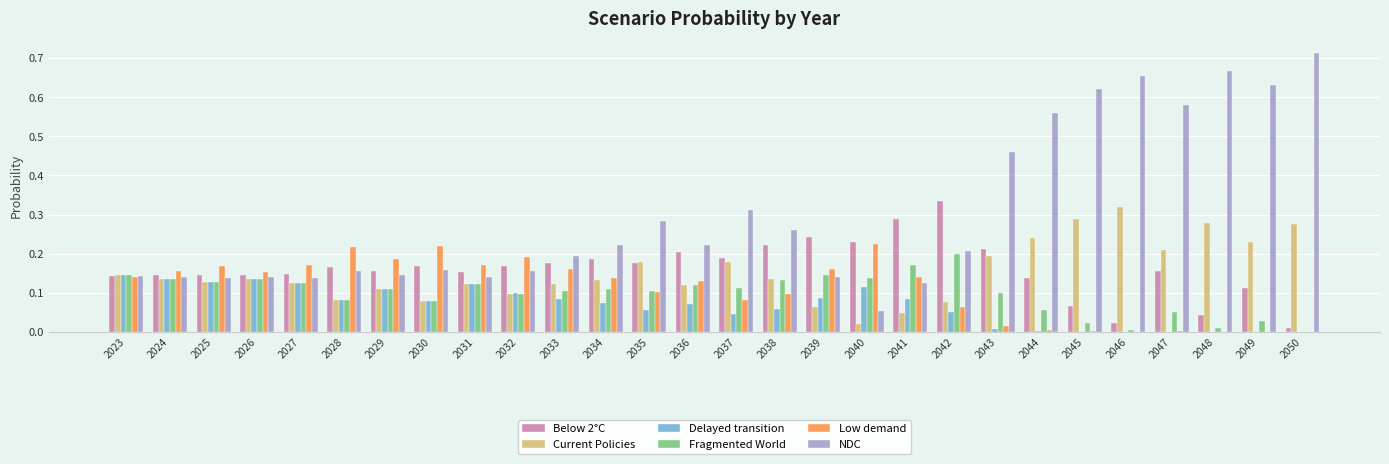

Between 2035 and 2043, which series saw the biggest shift?

NDC